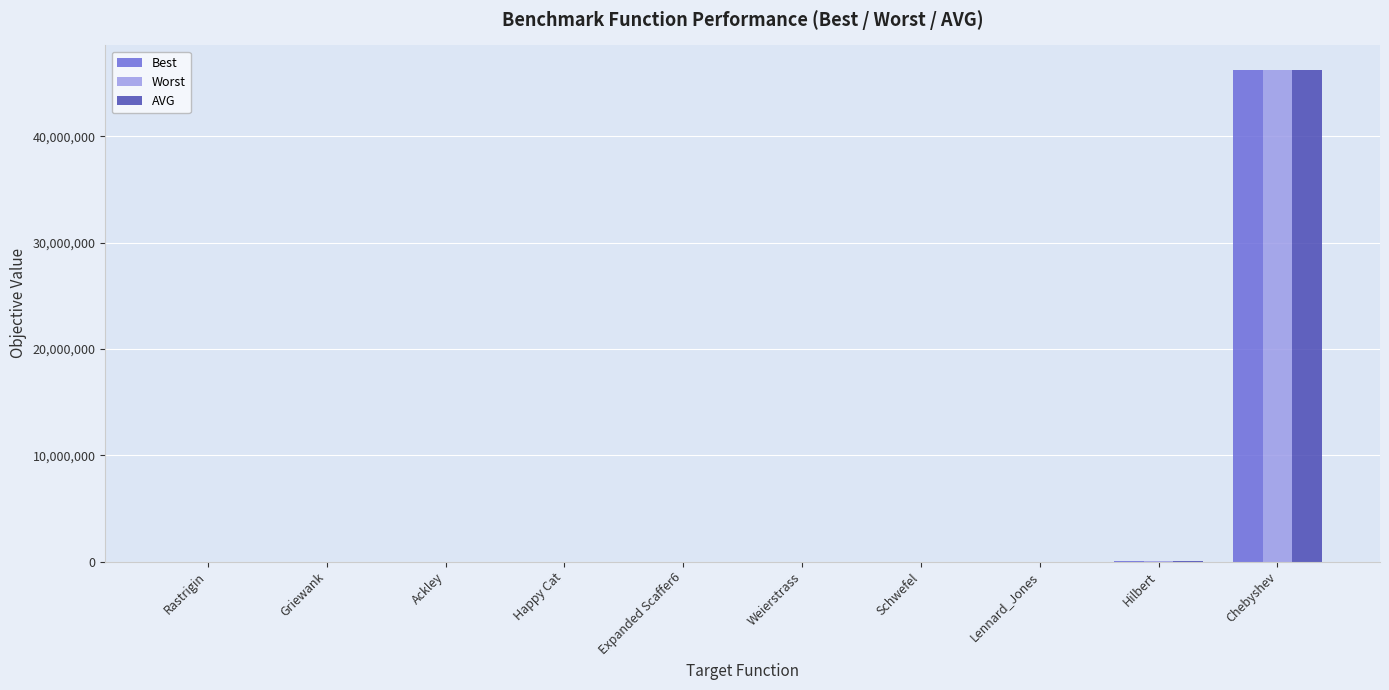

At which label does Worst first exceed 118?

Rastrigin